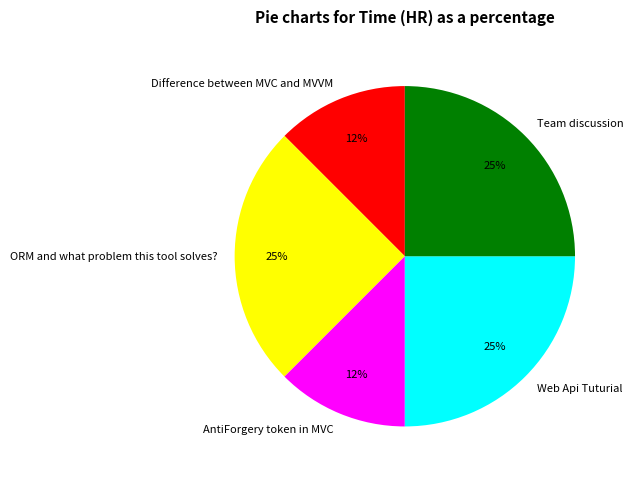

Does Web Api Tuturial represent more than half of the total?

No